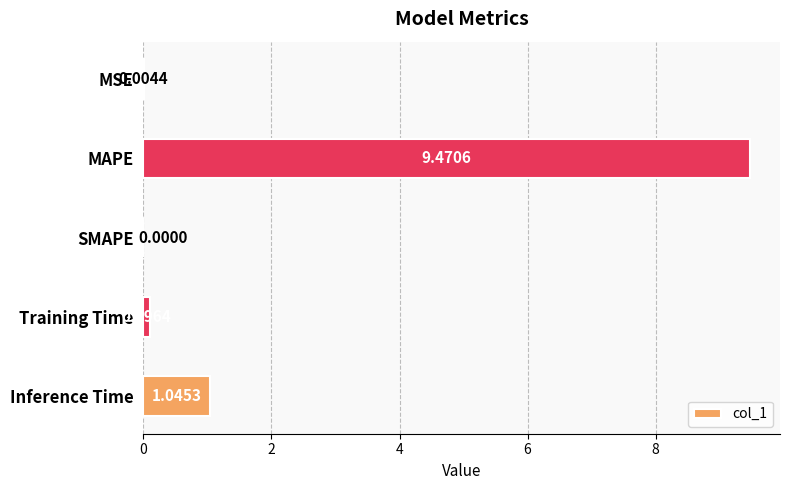

Between SMAPE and Training Time, which is larger?

Training Time